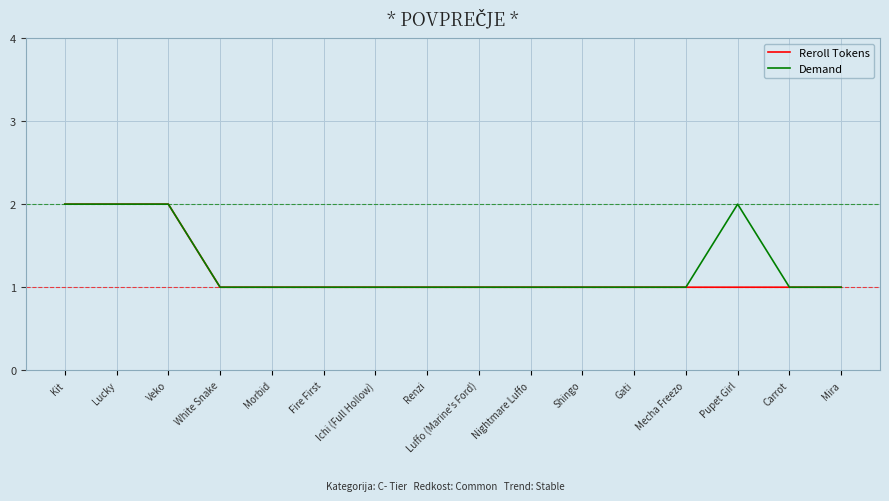

What is the total value across all series at Lucky?

4